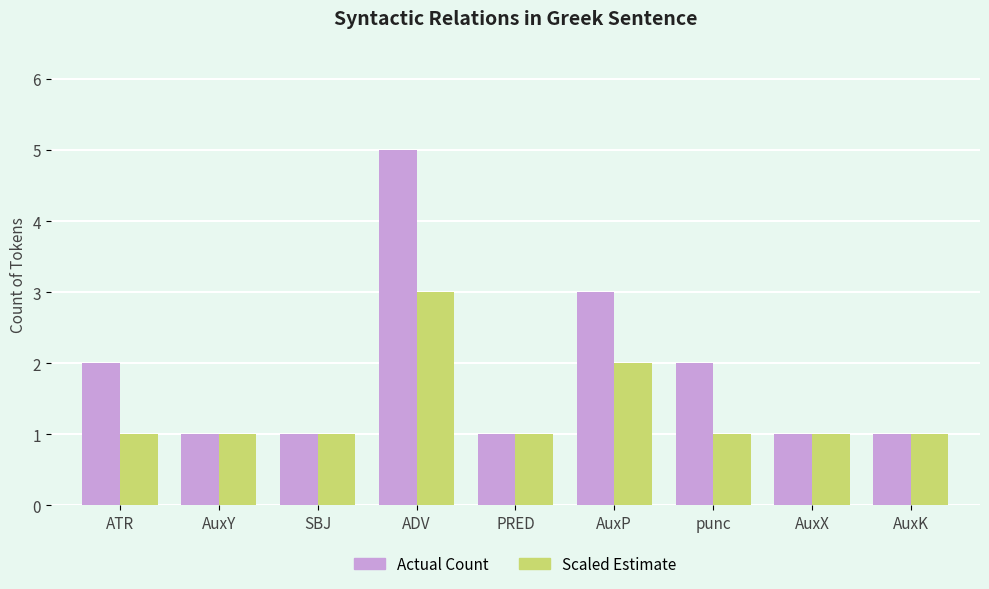

What is the label of the 1st bar from the left?

ATR